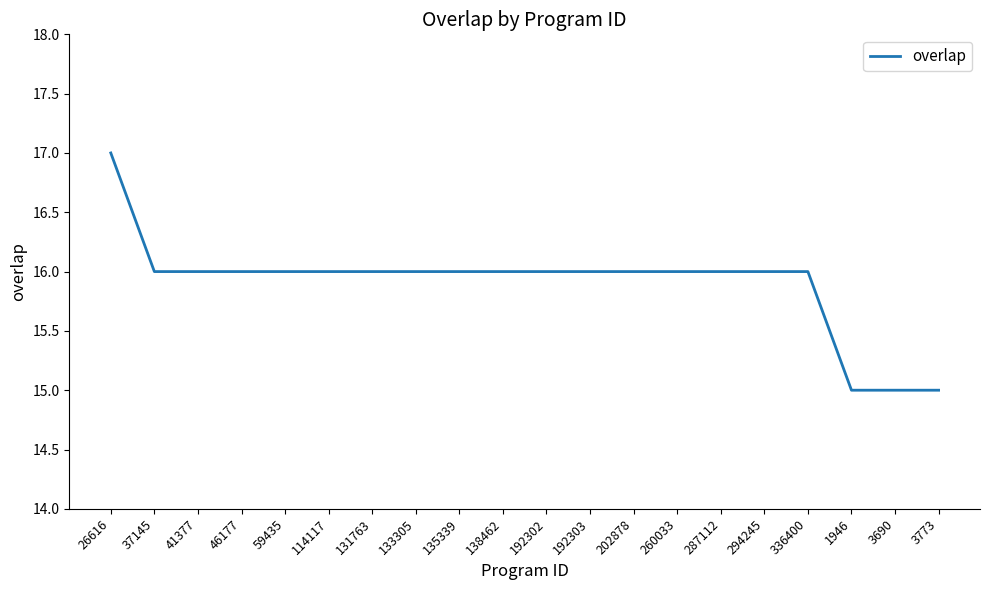

At which label does the data first exceed 16?

26616